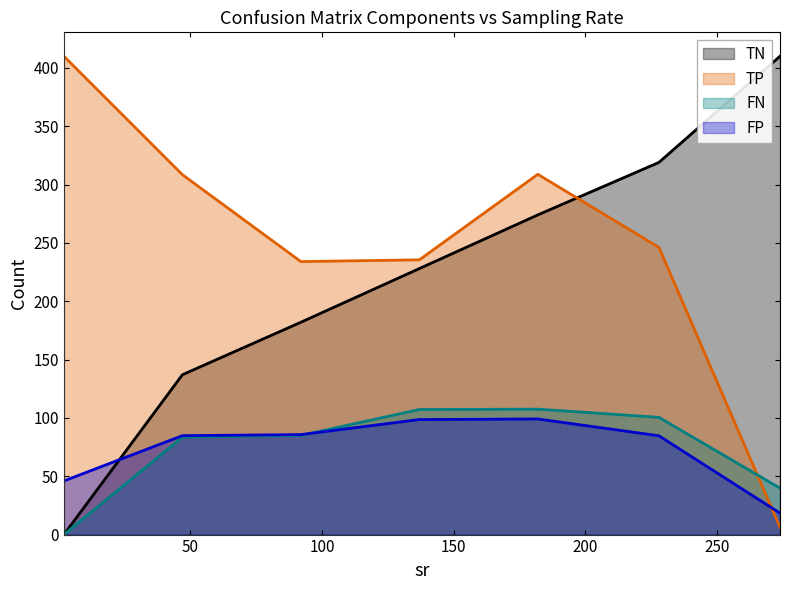

What is the sum of all FN values?

523.5